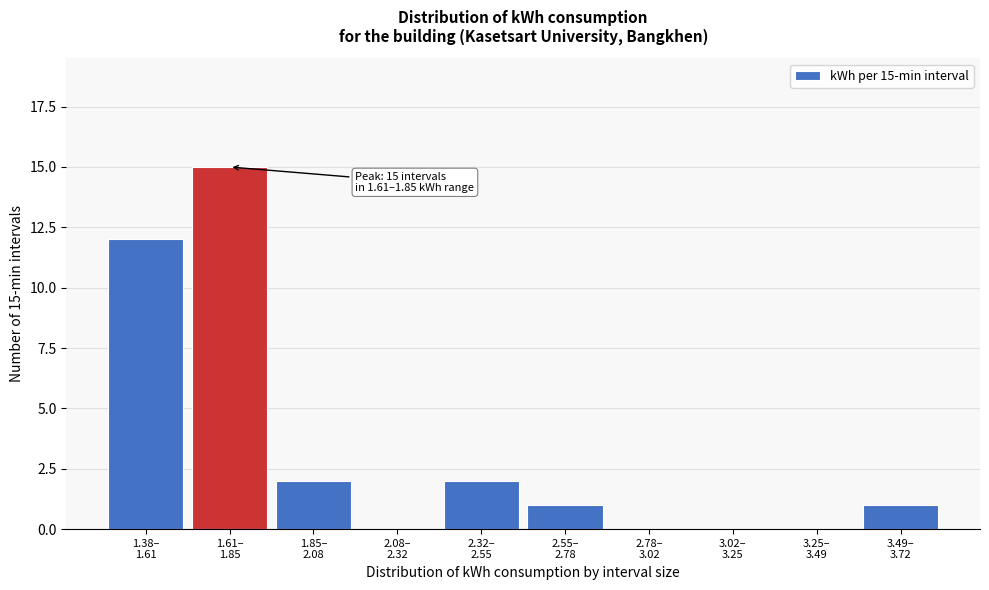

What is the sum of all values?

33